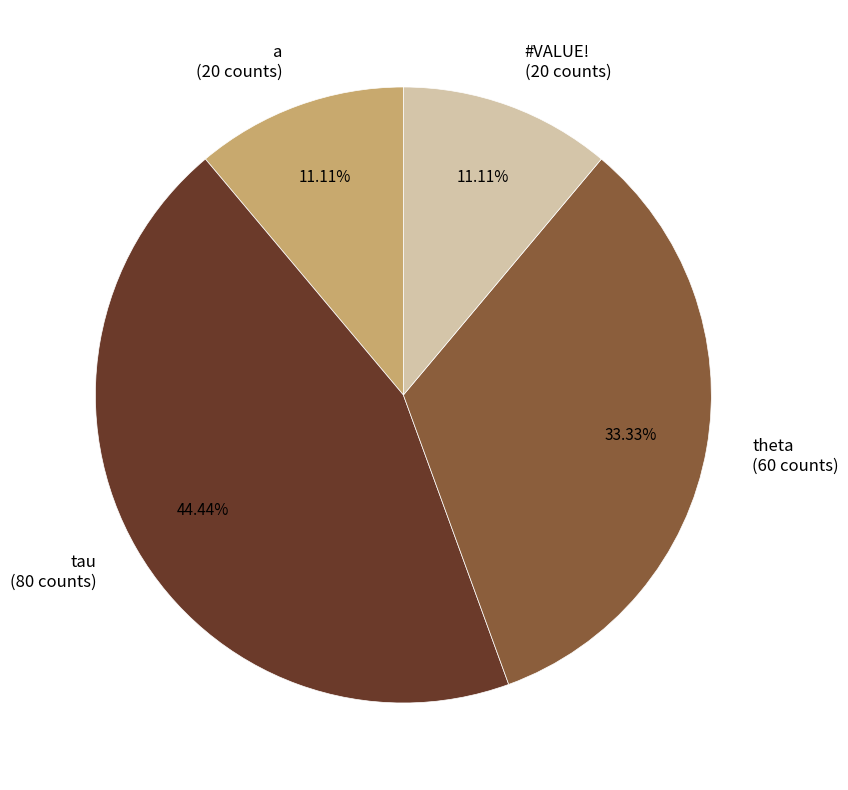

To the nearest percent, what percentage of the pie is theta?

33%